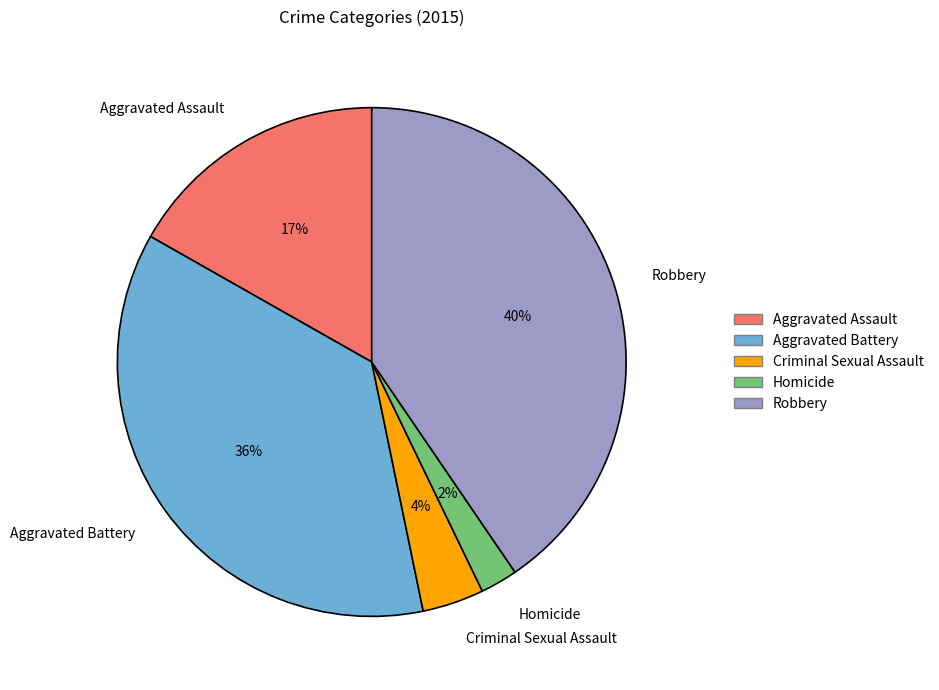

Is it true that Aggravated Battery is 22% of the pie?

False